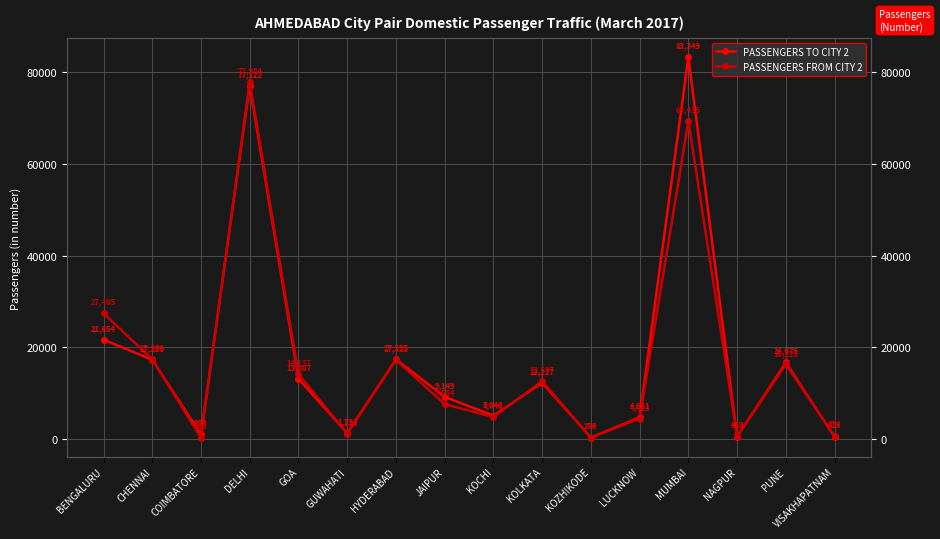

How many categories are shown in the chart?

16